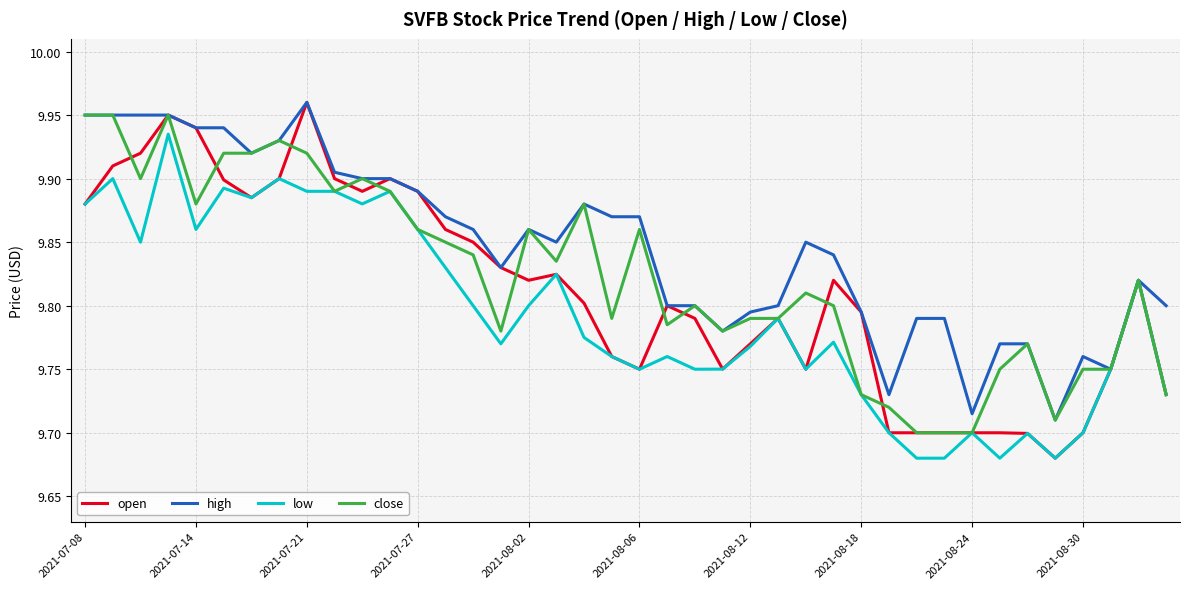

Which series has the largest total across all categories?

high